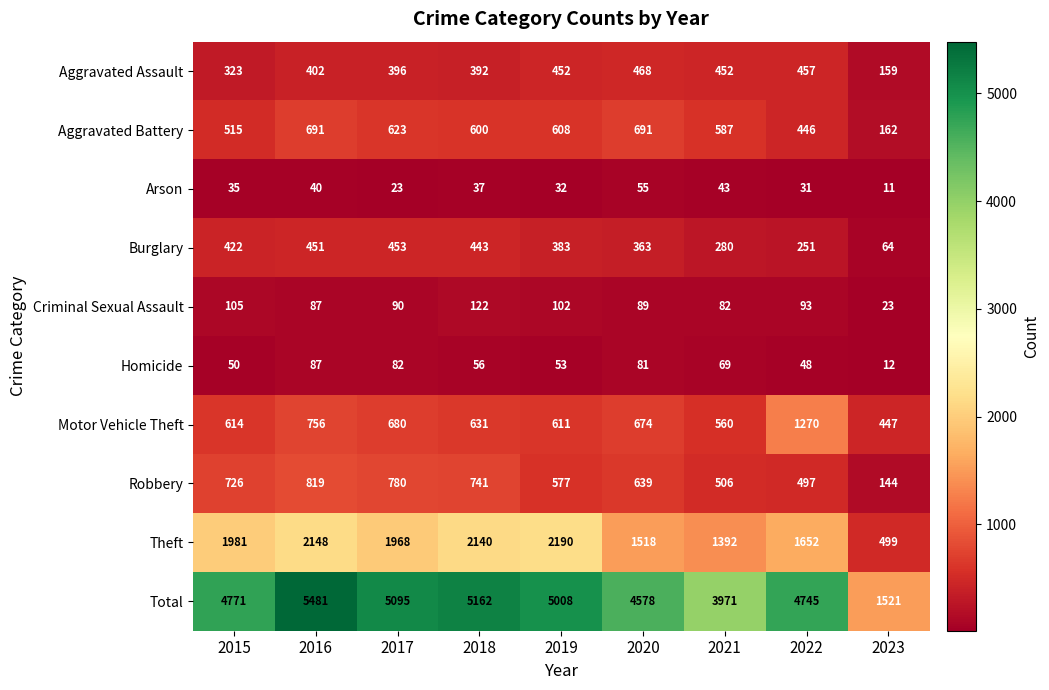

At which label is Aggravated Assault closest to 313?

2015